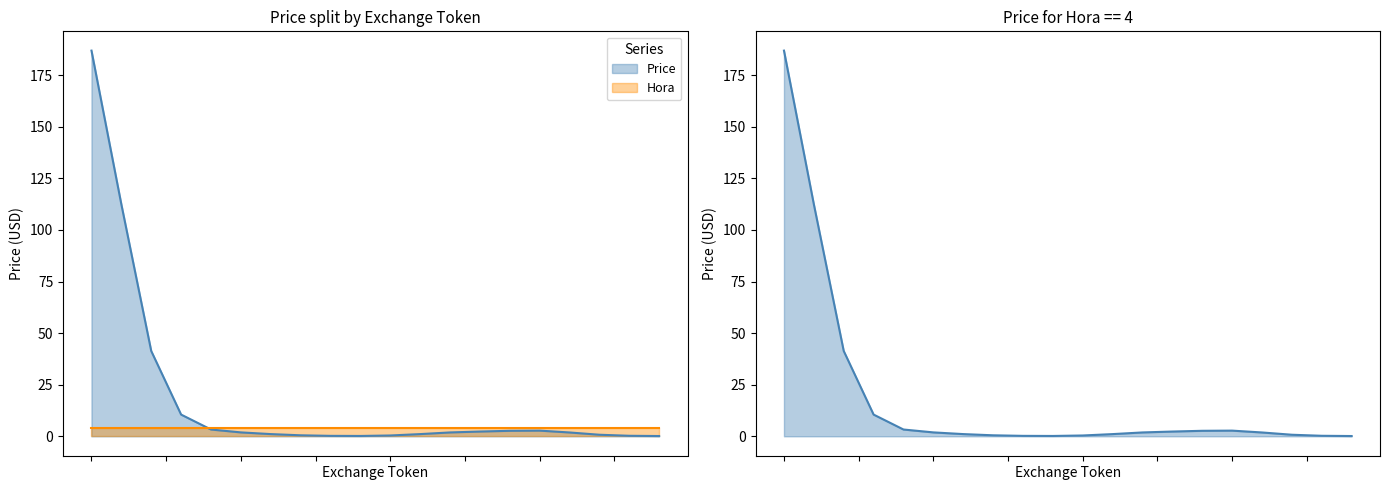

What is the approximate value of Hora at ProBitToken?

4.0